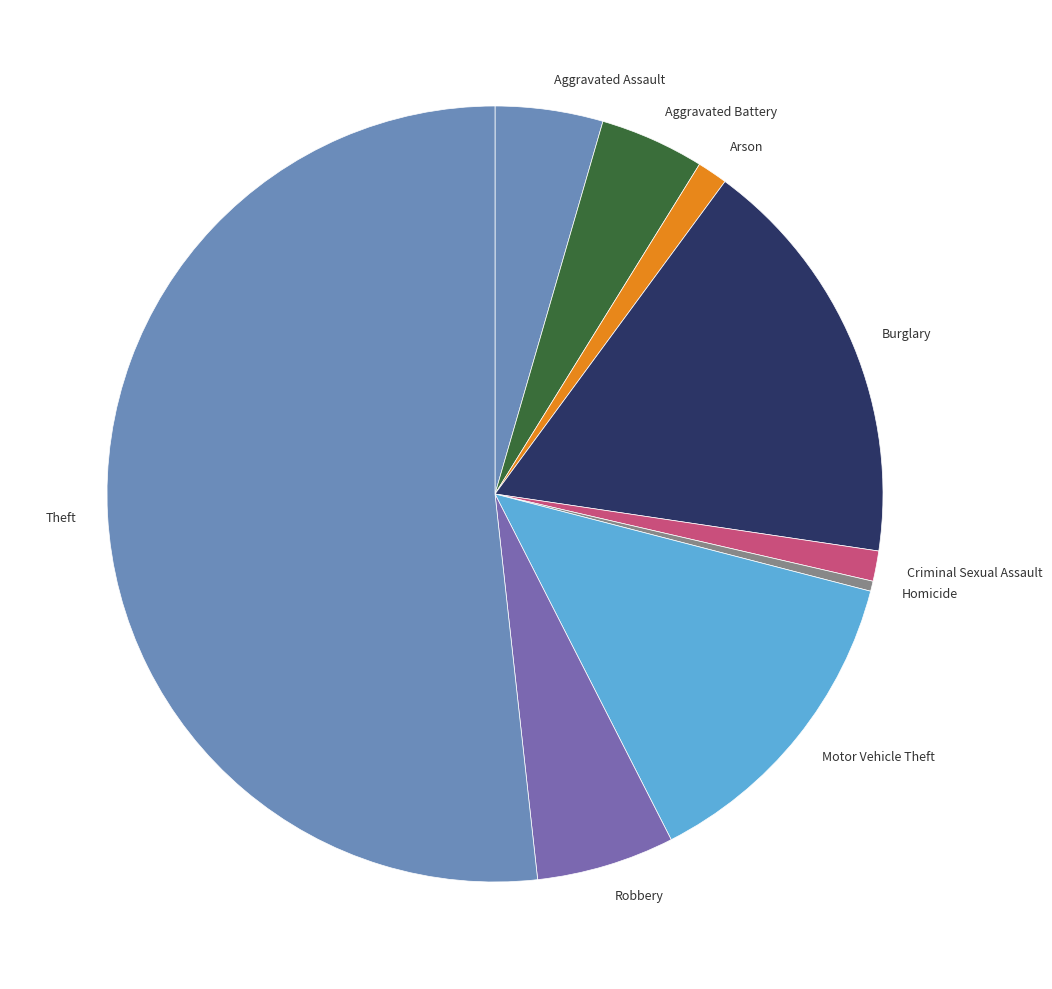

How many segments does this pie chart have?

9